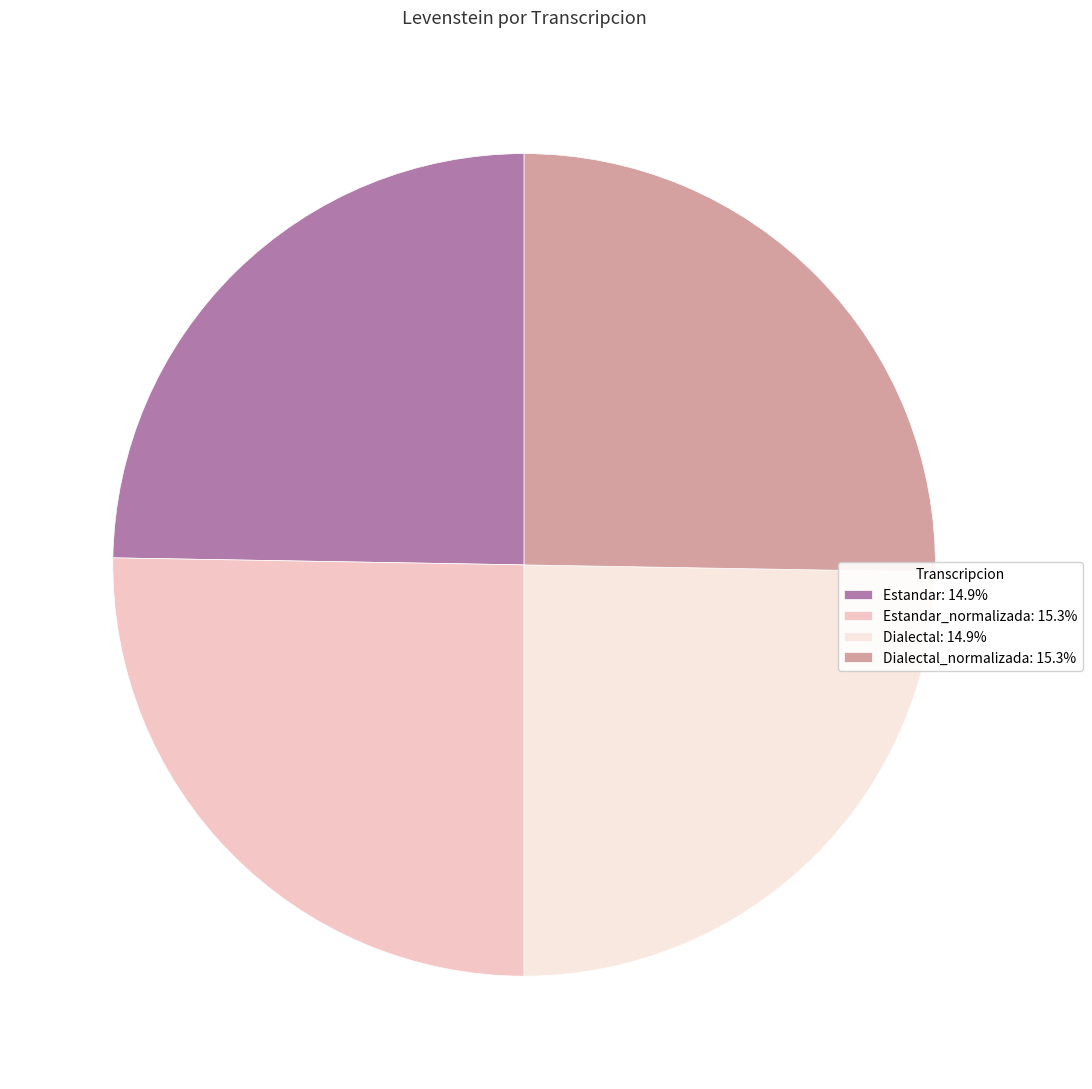

Does any single category account for the majority?

No